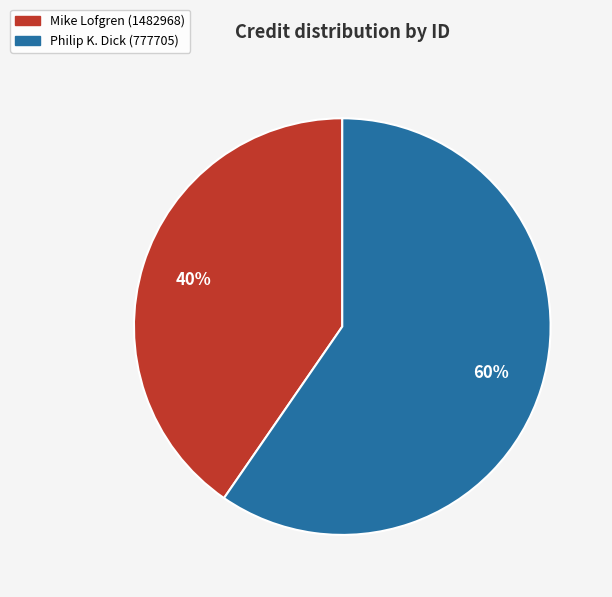

To the nearest percent, what is the average slice percentage?

50%